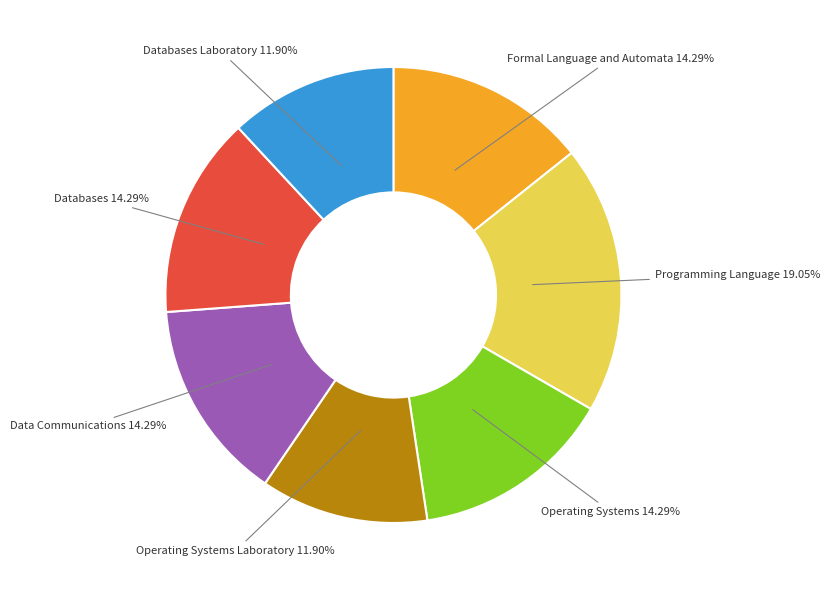

Is it true that Operating Systems Laboratory is 1% of the pie?

False